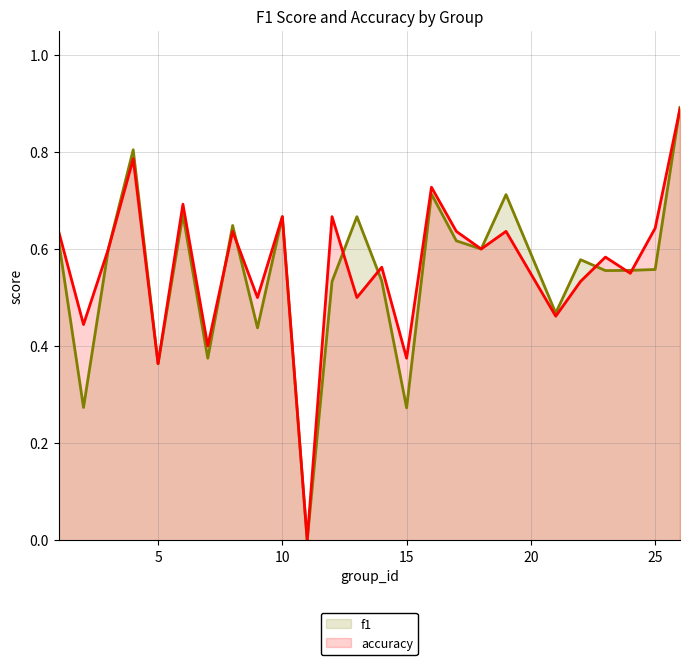

True or false: accuracy and f1 intersect in this chart.

True